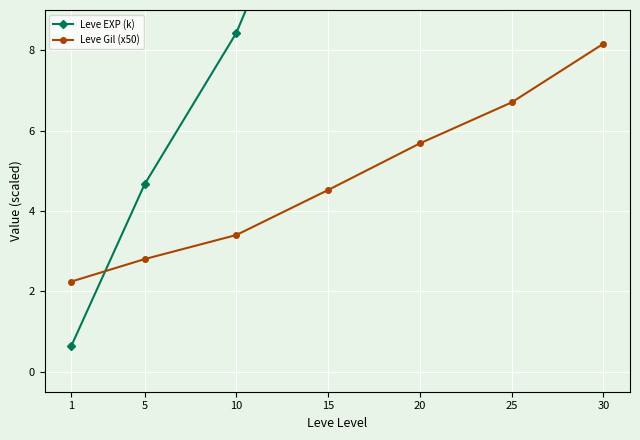

What is the value of the Leve Gil (x50) point at the 6th from the left?

6.7